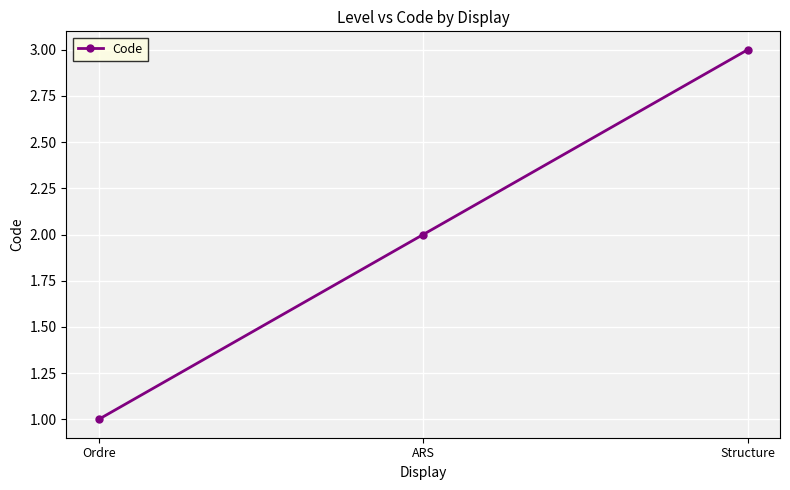

Is it true that the value at ARS is 2?

True